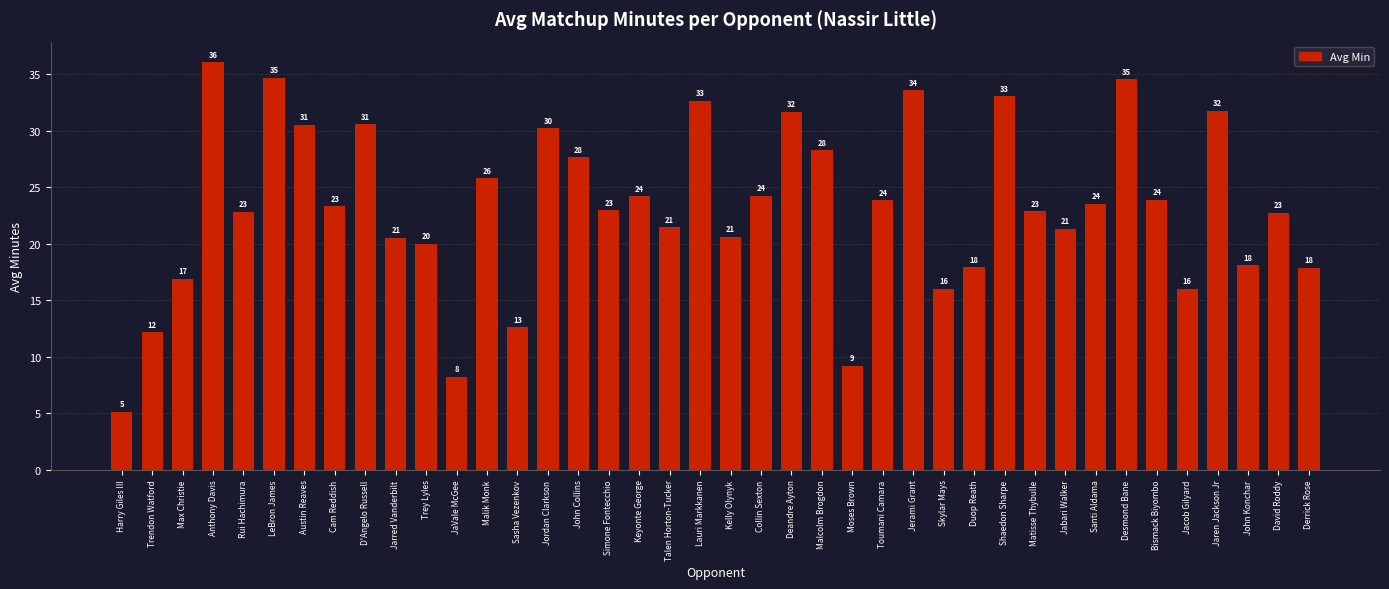

Reading left to right, list all the values displayed in this chart.

Harry Giles III=5.2	Trendon Watford=12.2	Max Christie=16.9	Anthony Davis=36.1	Rui Hachimura=22.8	LeBron James=34.7	Austin Reaves=30.5	Cam Reddish=23.3	D'Angelo Russell=30.6	Jarred Vanderbilt=20.5	Trey Lyles=20.0	JaVale McGee=8.2	Malik Monk=25.8	Sasha Vezenkov=12.6	Jordan Clarkson=30.2	John Collins=27.7	Simone Fontecchio=23.0	Keyonte George=24.2	Talen Horton-Tucker=21.4	Lauri Markkanen=32.6	Kelly Olynyk=20.6	Collin Sexton=24.2	Deandre Ayton=31.7	Malcolm Brogdon=28.3	Moses Brown=9.2	Toumani Camara=23.9	Jerami Grant=33.6	Skylar Mays=16.0	Duop Reath=17.9	Shaedon Sharpe=33.1	Matisse Thybulle=22.9	Jabari Walker=21.3	Santi Aldama=23.5	Desmond Bane=34.5	Bismack Biyombo=23.9	Jacob Gilyard=16.0	Jaren Jackson Jr=31.8	John Konchar=18.1	David Roddy=22.7	Derrick Rose=17.9